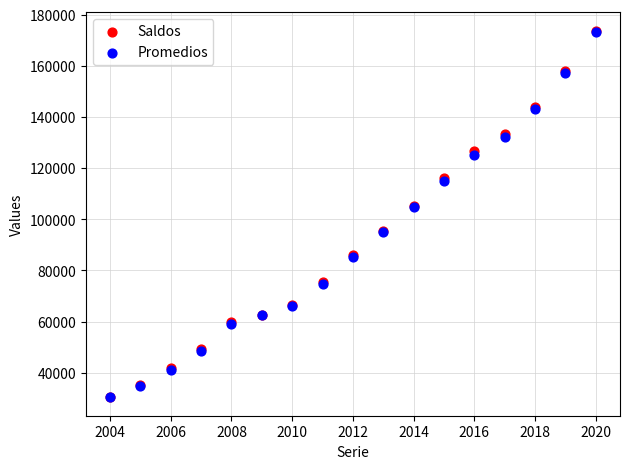

What are all the series names shown in the legend?

Saldos, Promedios